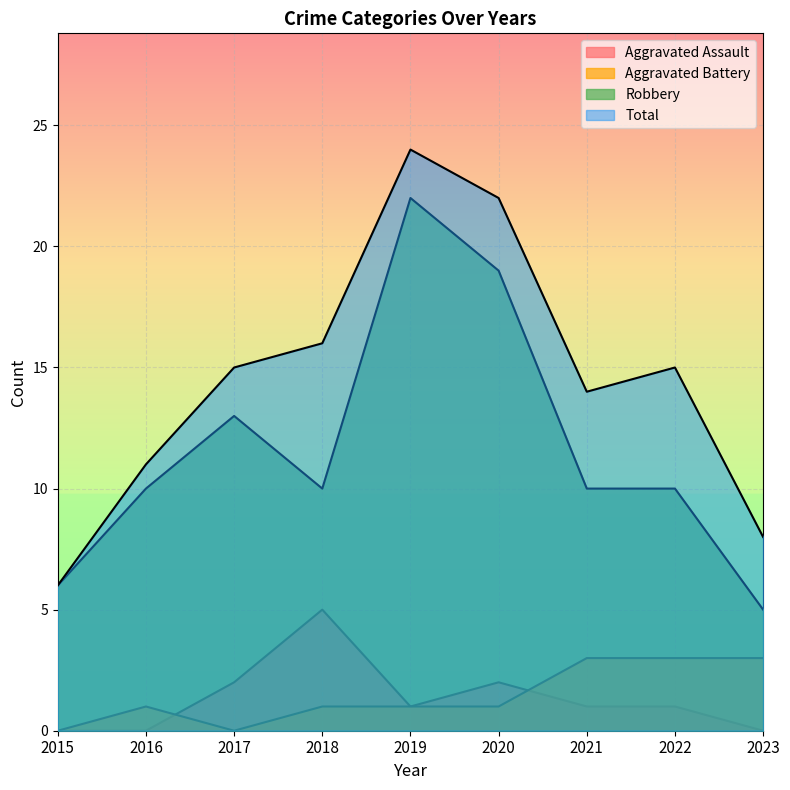

Count the number of data series in this chart.

4